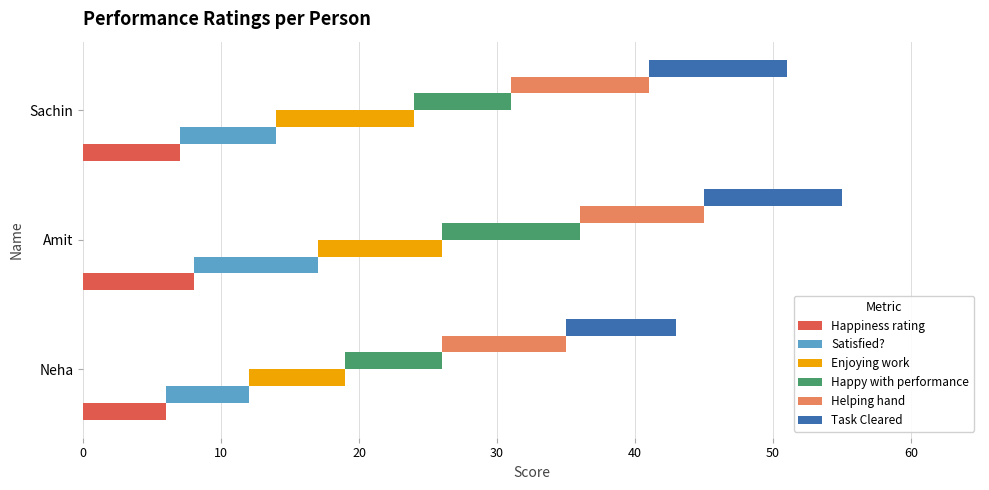

What is the highest value of the Enjoying work series?

10